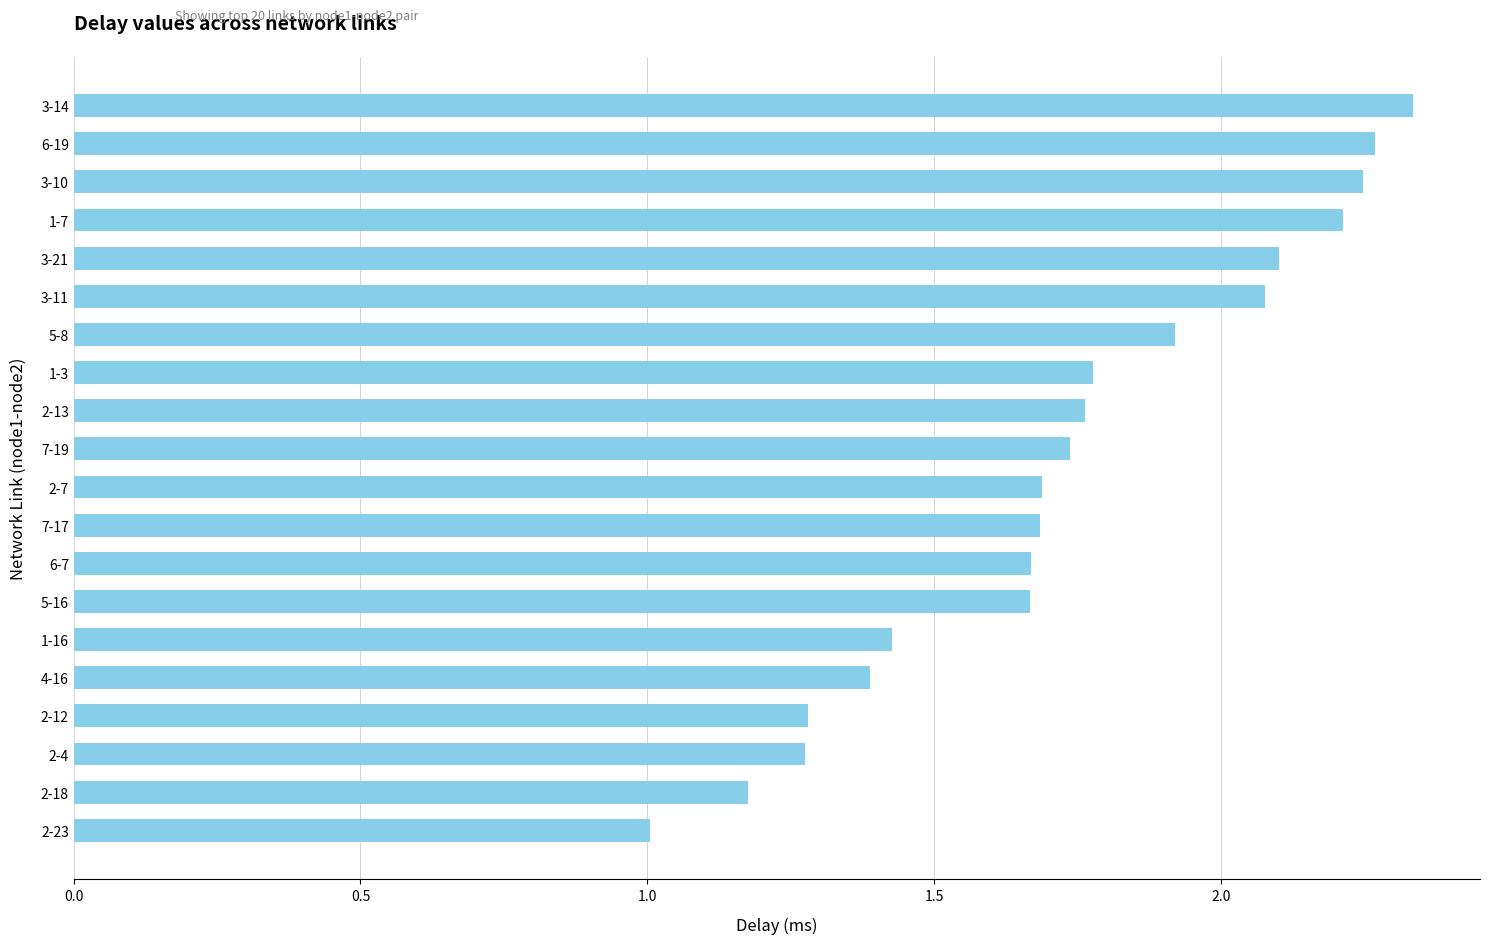

What position from the bottom is 2-12?

4